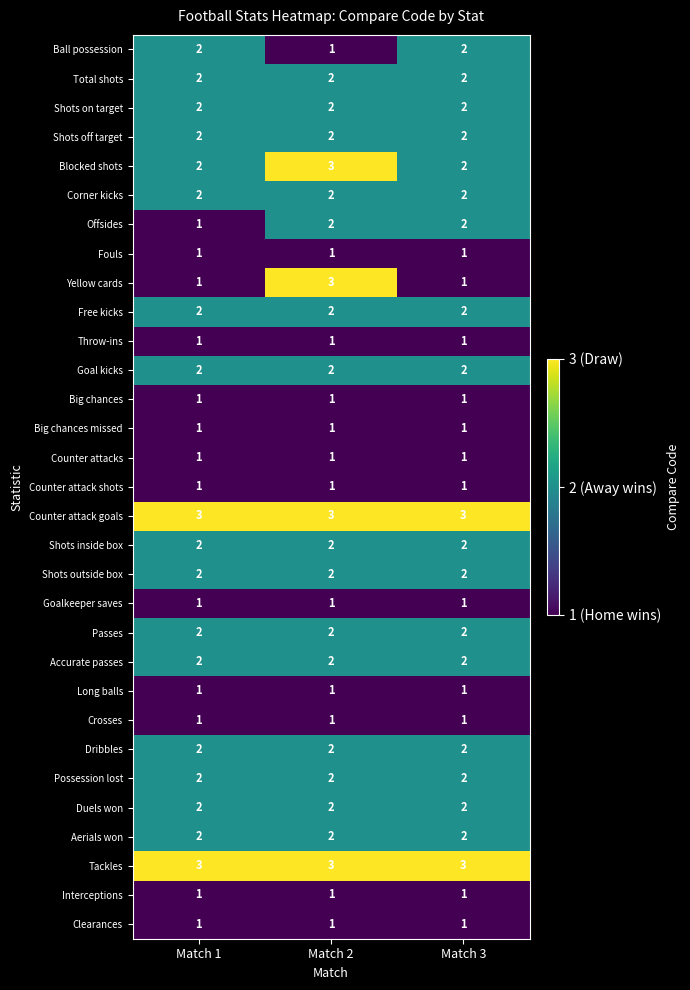

At which category is the sum across all series the highest?

Match 2